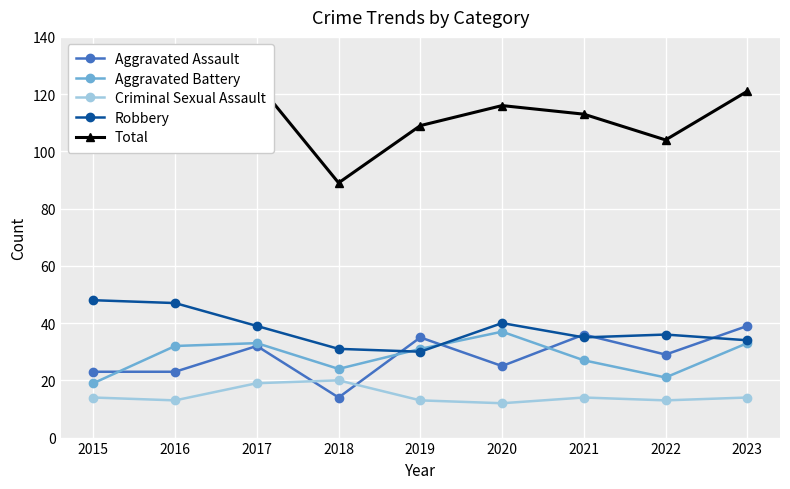

List the series in order of their peak value, highest first.

Total, Robbery, Aggravated Assault, Aggravated Battery, Criminal Sexual Assault